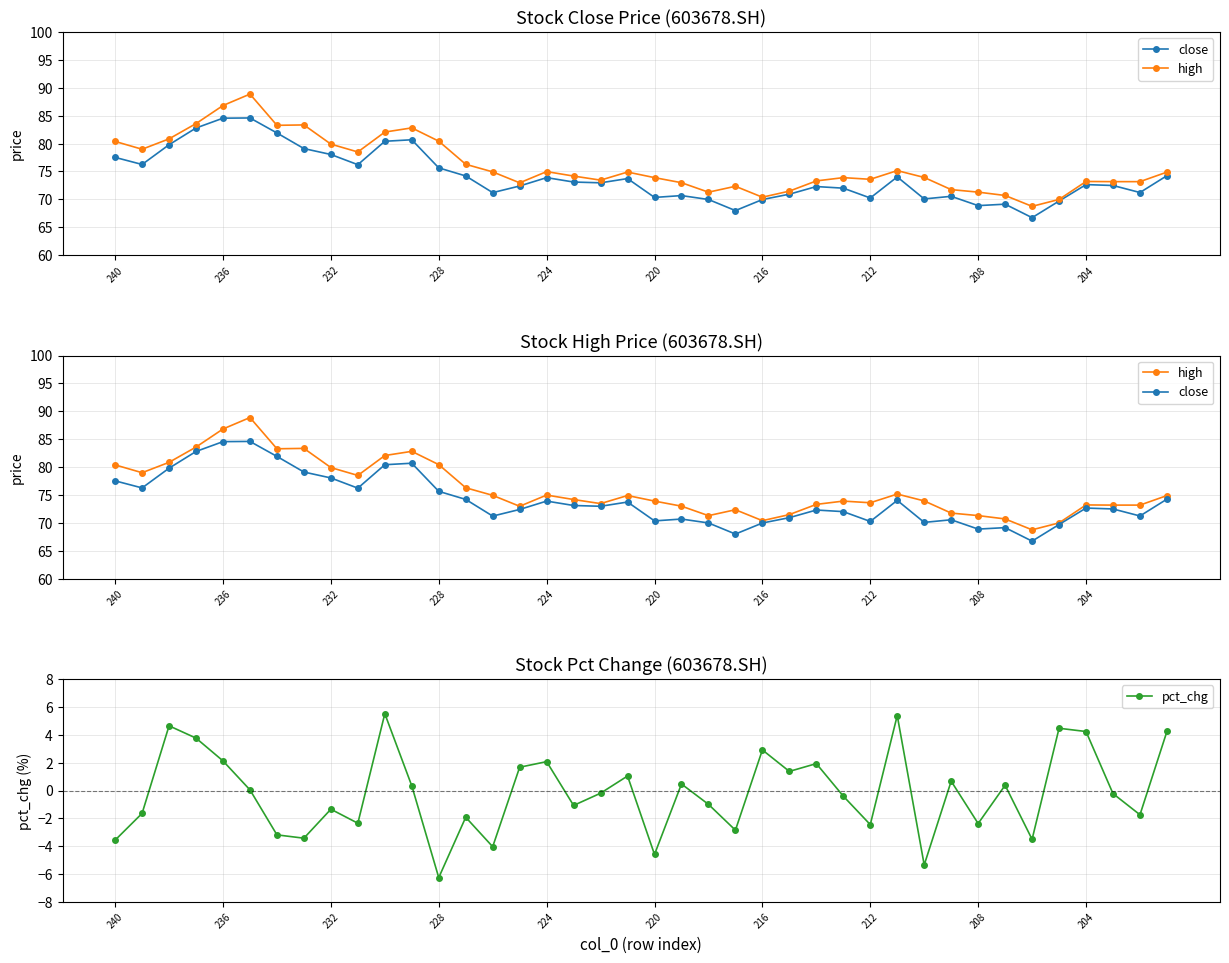

Where does the close series first go above 72?

240